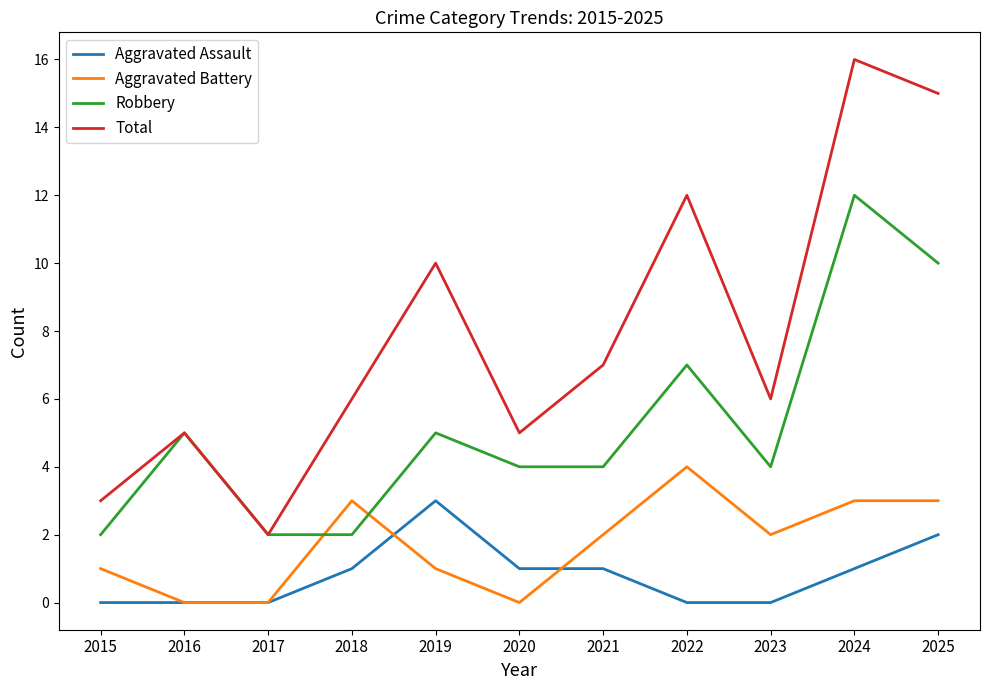

What is the difference between the highest and lowest values at 2019?

9